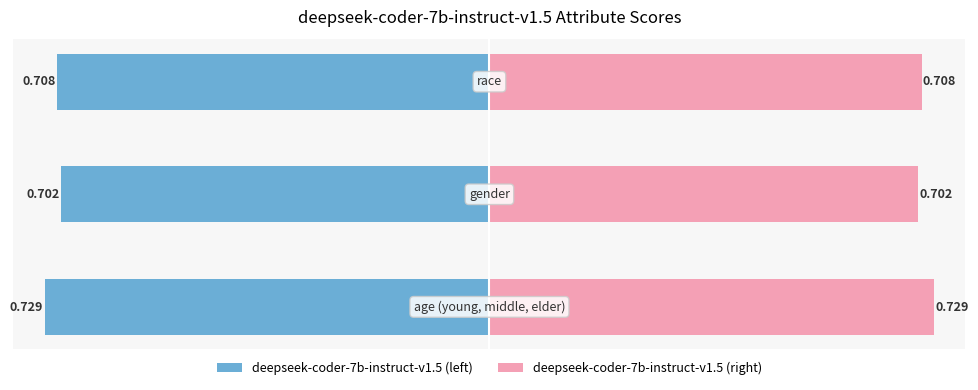

Which series has the largest total across all categories?

deepseek-coder-7b-instruct-v1.5 (right)